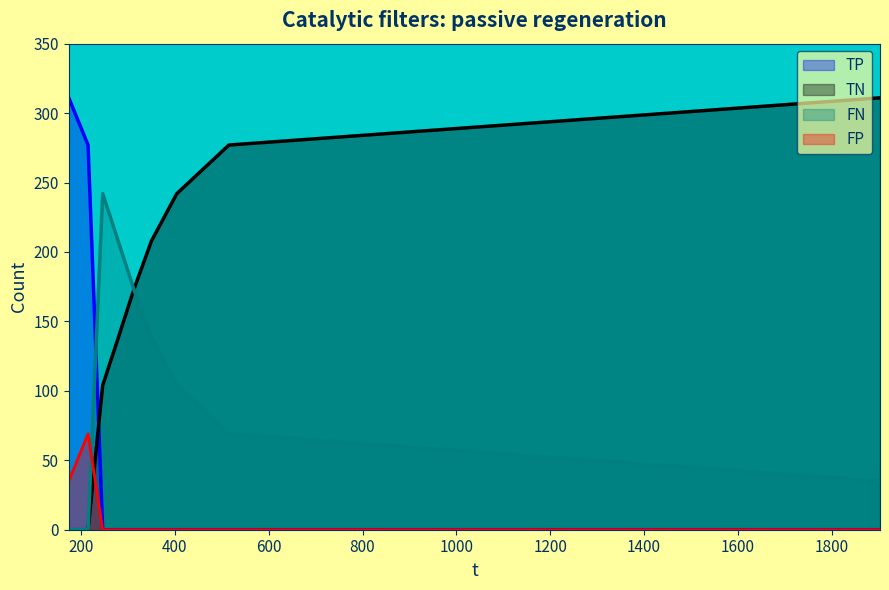

What is the label of the 6th point from the left?

350.175